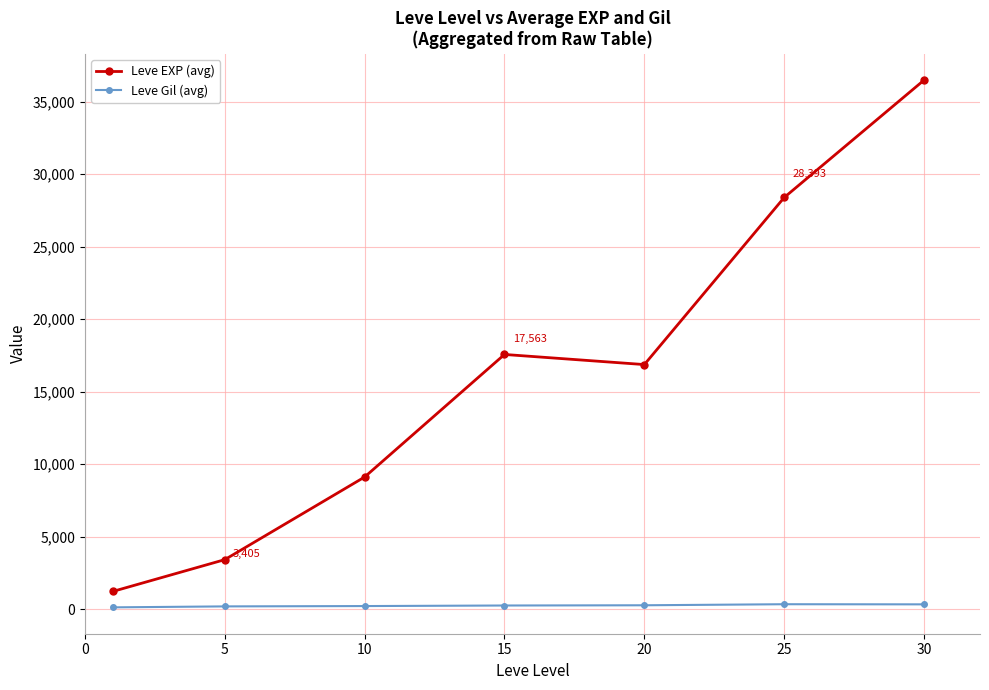

At how many categories does at least one series exceed 11395?

4